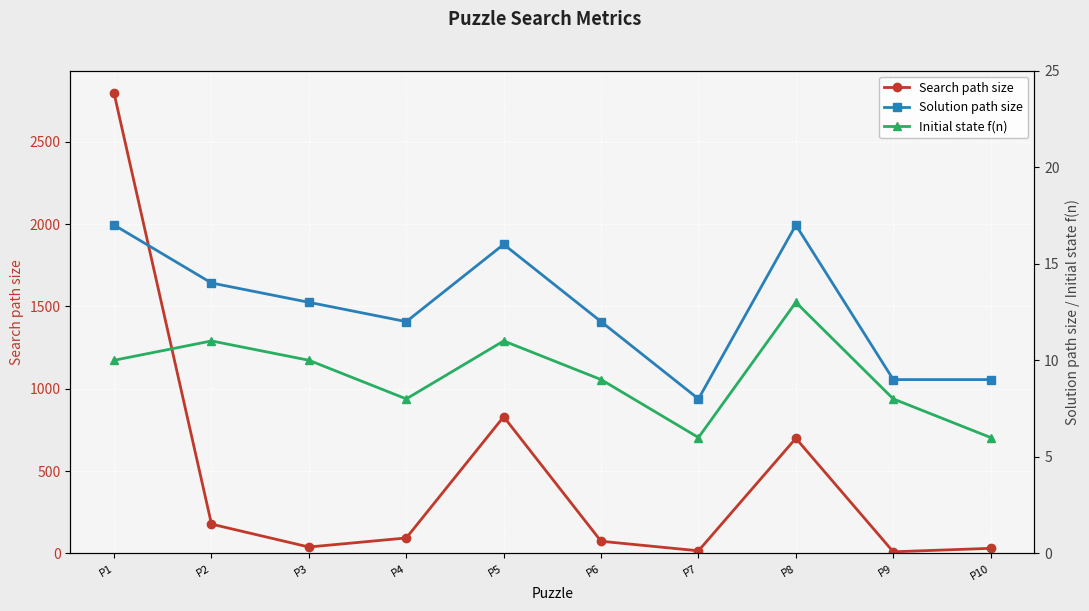

Reading left to right, what are all the values shown in this chart?

Search path size: P1=2793	P2=178	P3=39	P4=94	P5=830	P6=74	P7=16	P8=699	P9=10	P10=31
Solution path size: P1=17	P2=14	P3=13	P4=12	P5=16	P6=12	P7=8	P8=17	P9=9	P10=9
Initial state f(n): P1=10	P2=11	P3=10	P4=8	P5=11	P6=9	P7=6	P8=13	P9=8	P10=6